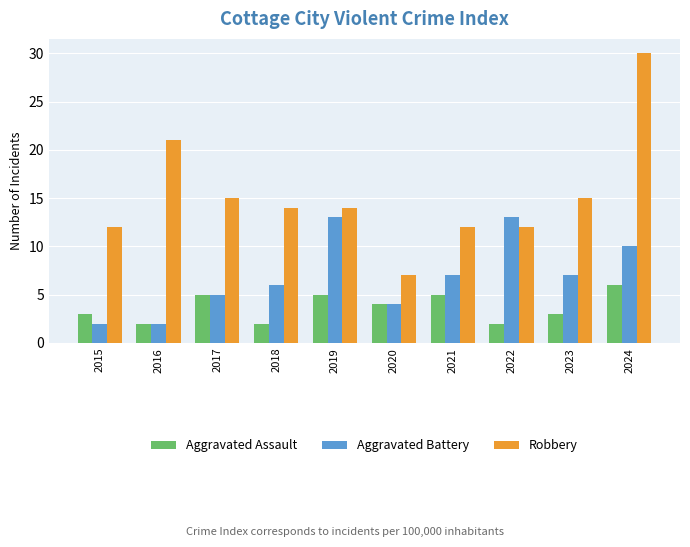

At how many categories does at least one series exceed 17?

2